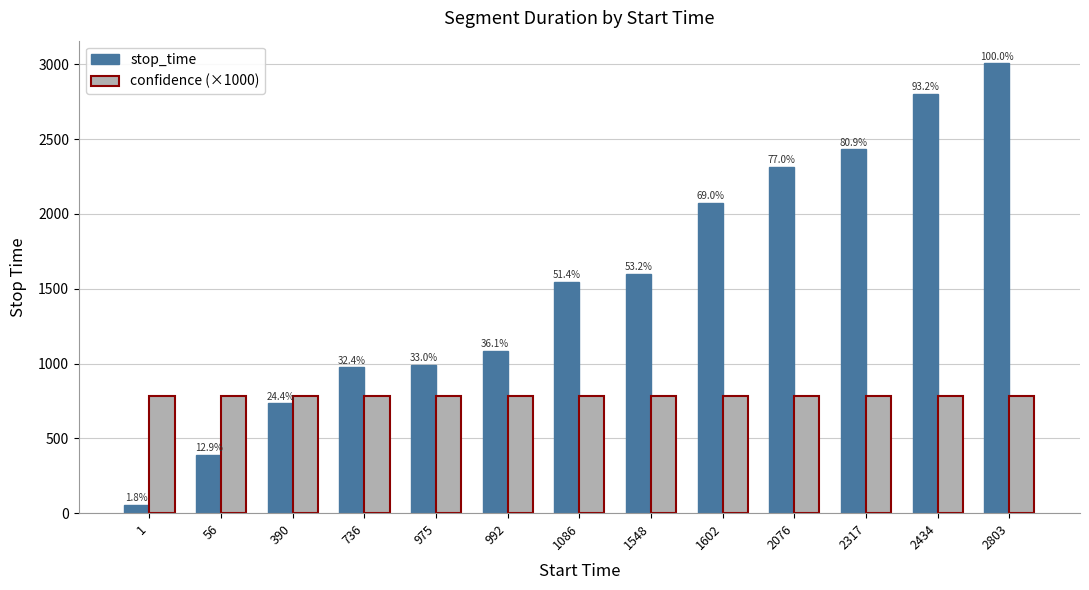

At which label does stop_time reach its minimum?

1